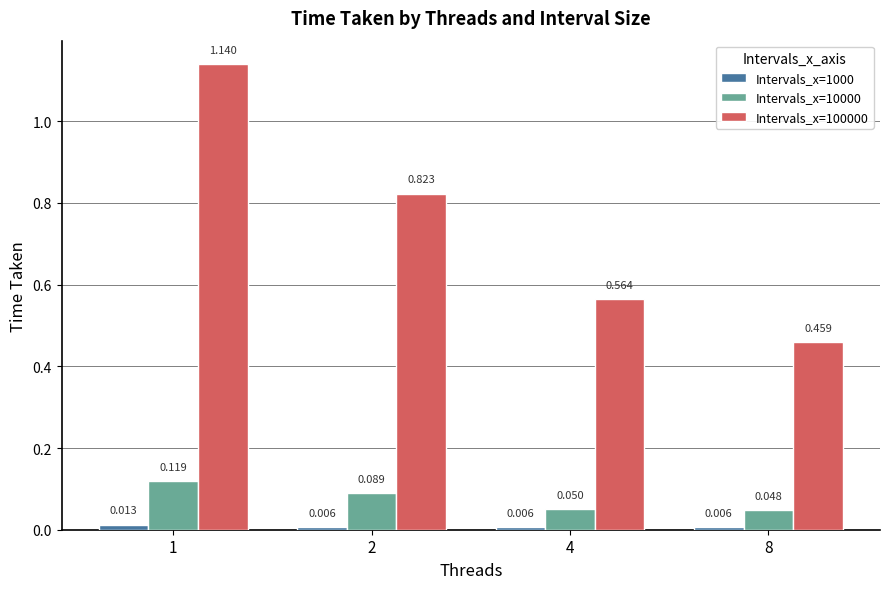

What are all the series names shown in the legend?

Intervals_x=1000, Intervals_x=10000, Intervals_x=100000